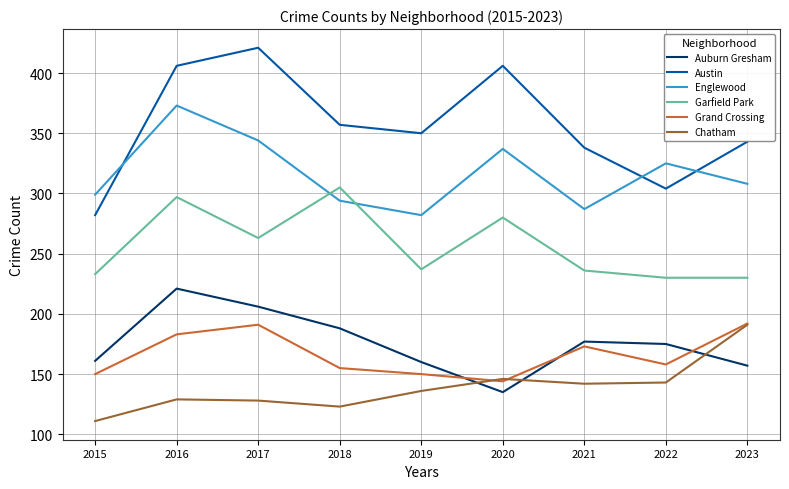

What is the average value of the Garfield Park series?

257